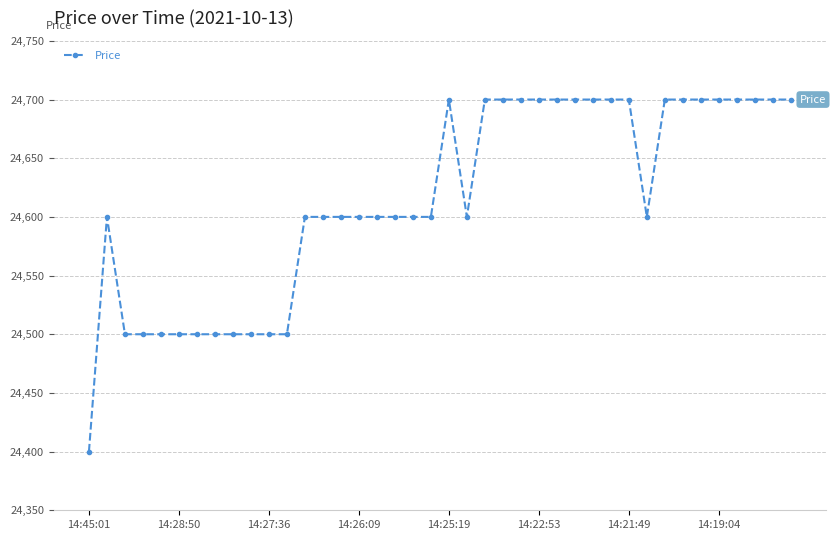

What is the difference between the second highest and minimum values?

300